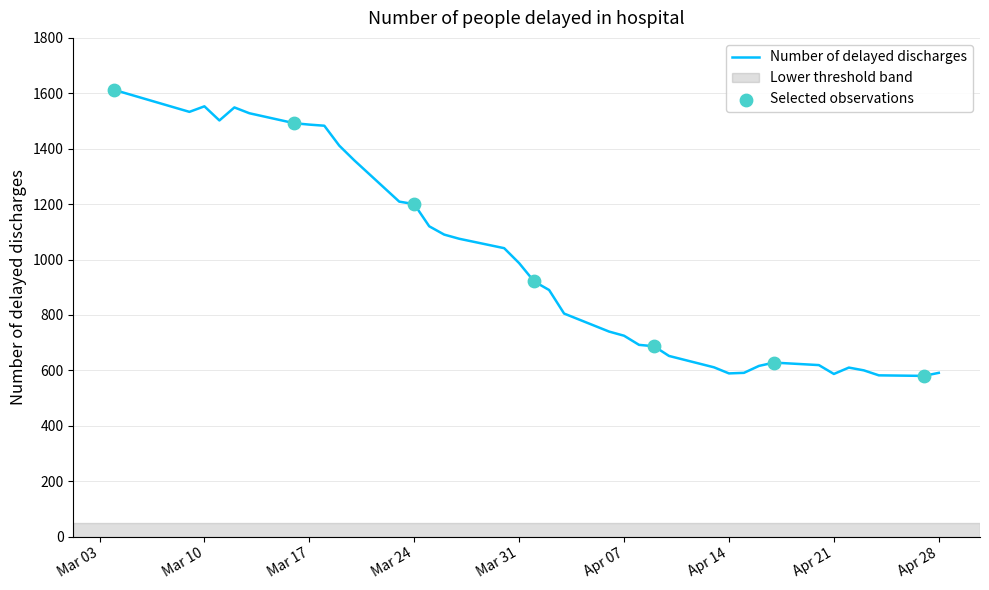

What is the smallest value displayed?

580